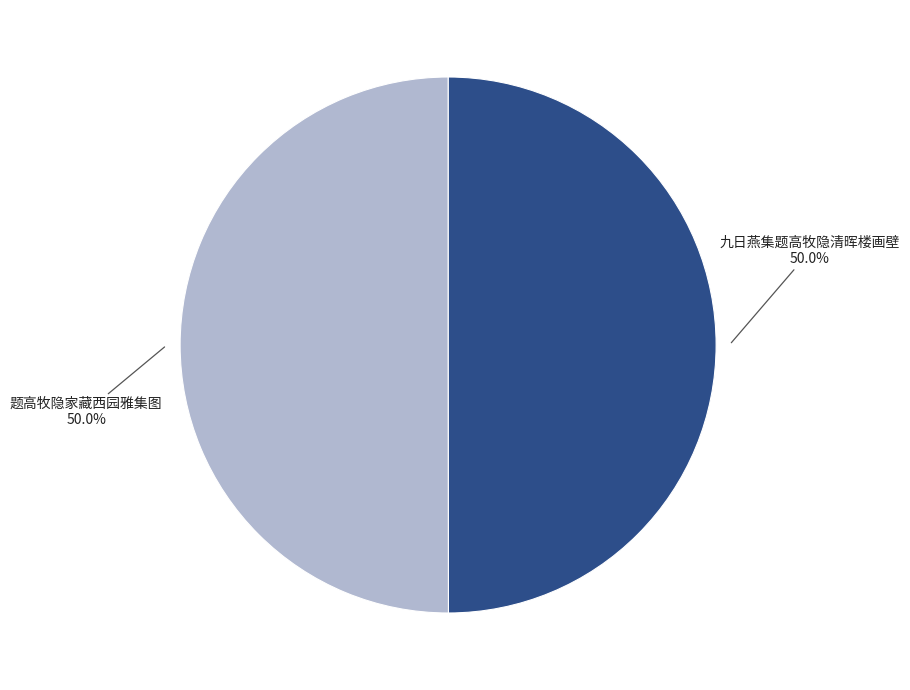

What is the ratio of the value at 九日燕集题高牧隐清晖楼画壁 to the value at 题高牧隐家藏西园雅集图?

1.0